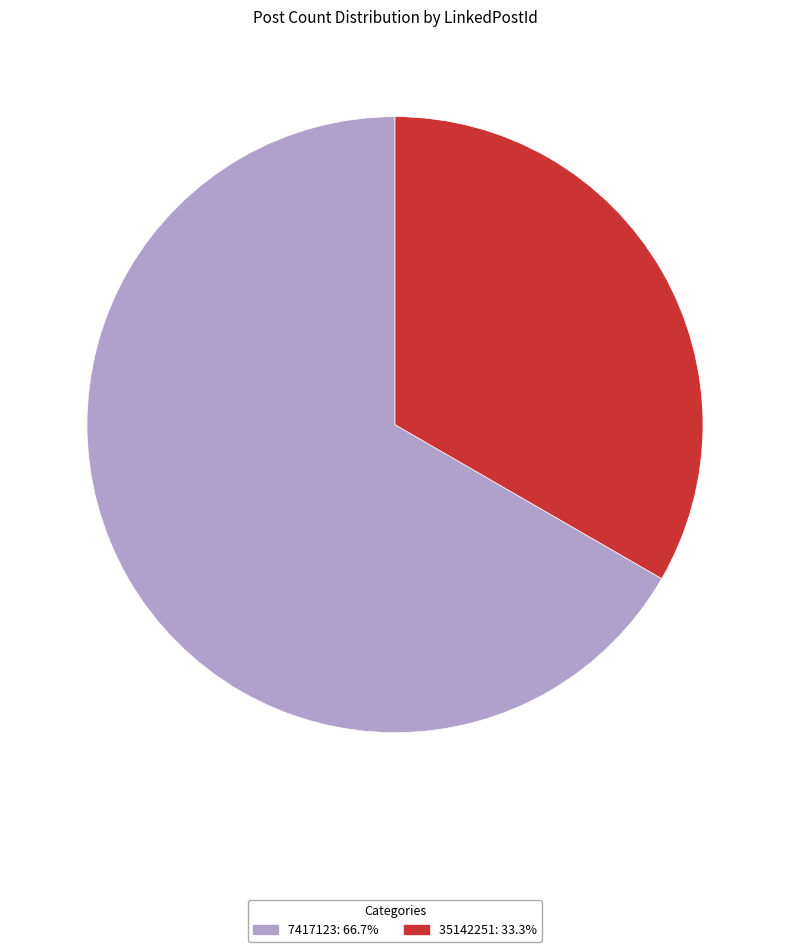

Combined, do 35142251 and 7417123 account for over 50%?

Yes